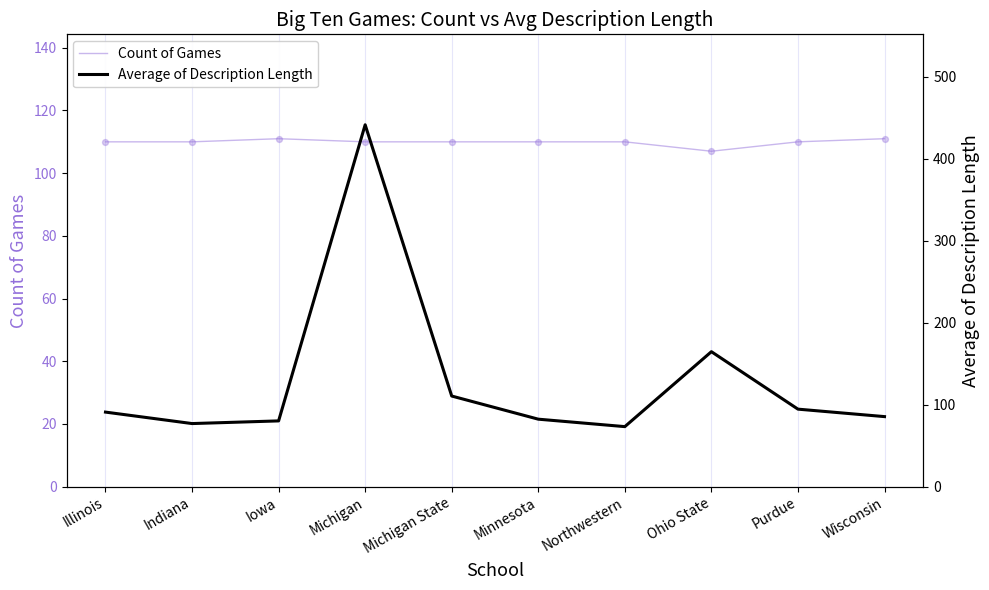

Which series has the largest total across all categories?

Average of Description Length